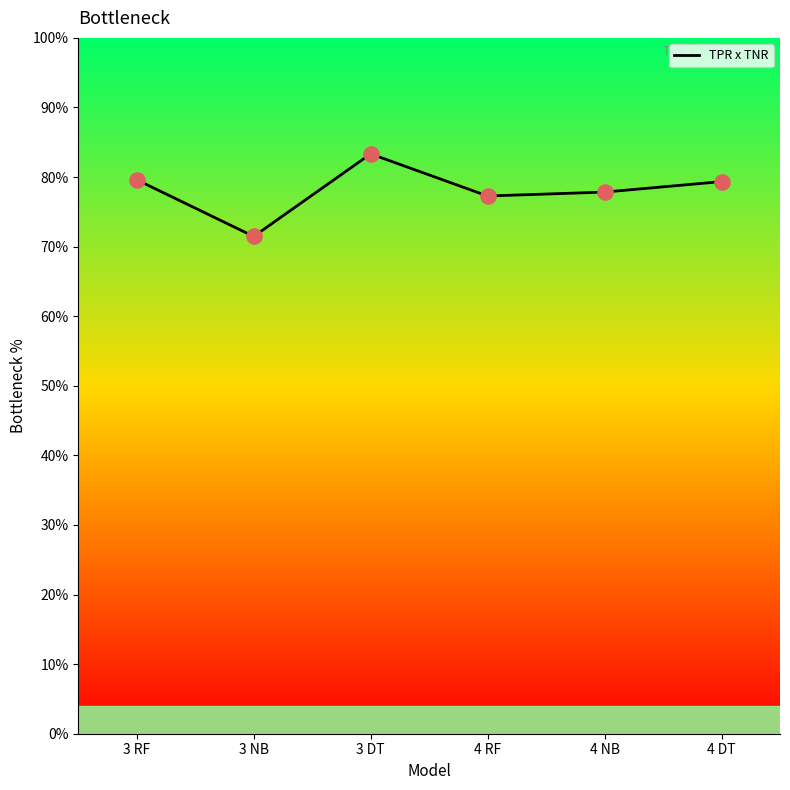

What is the change in value from 3 DT to 4 RF?

-3160.2